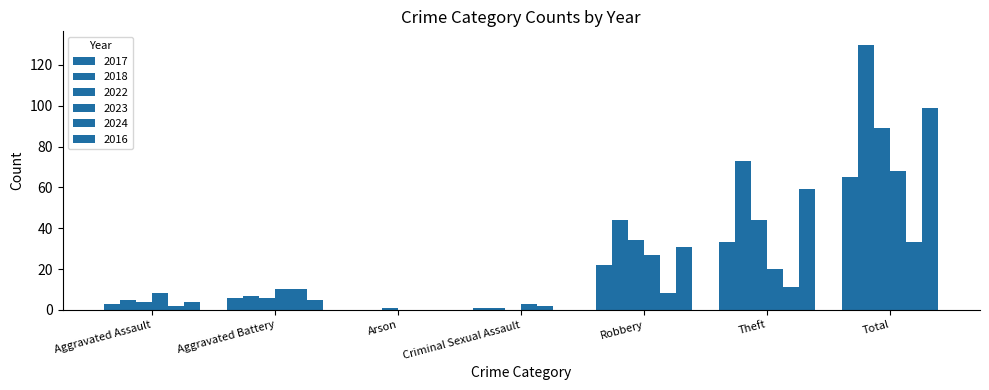

Is it true that 2017 equals 1 at Criminal Sexual Assault?

True